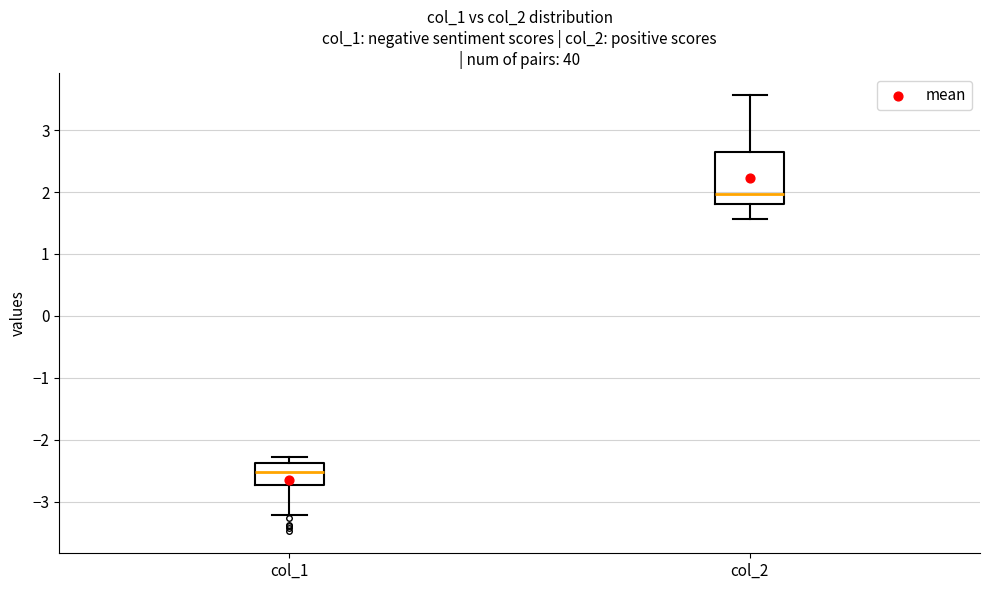

Reading left to right, transcribe this box plot: for each box, give where its median line is, the range the box spans, and where its two whiskers end, as read against the y-axis. The values are not printed on the chart, so give them approximately, as read against the axis.

col_1: median -2.5, box -2.7 to -2.4, whiskers -3.2 to -2.3
col_2: median 2.0, box 1.8 to 2.6, whiskers 1.6 to 3.6